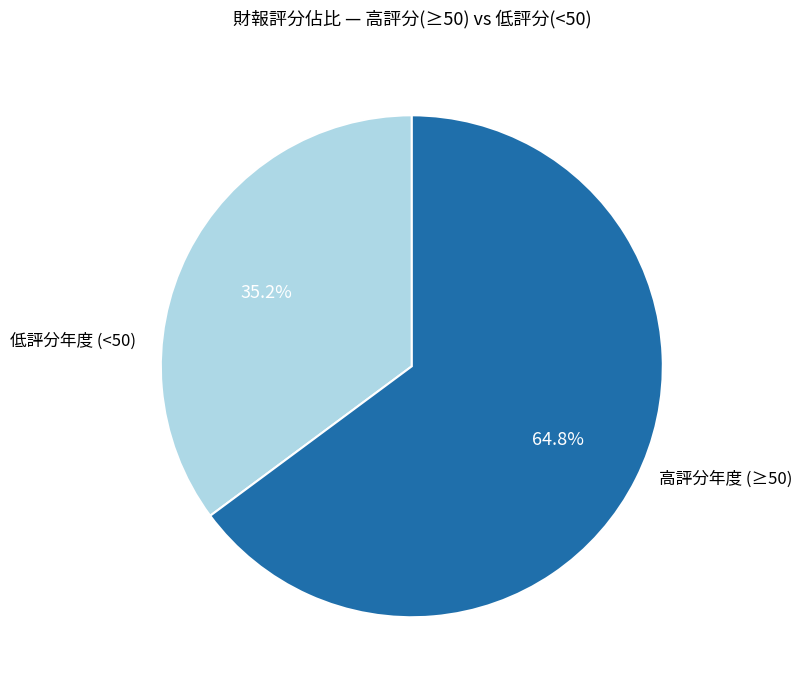

How much of the chart is everything except 低評分年度 (<50)?

64.8%